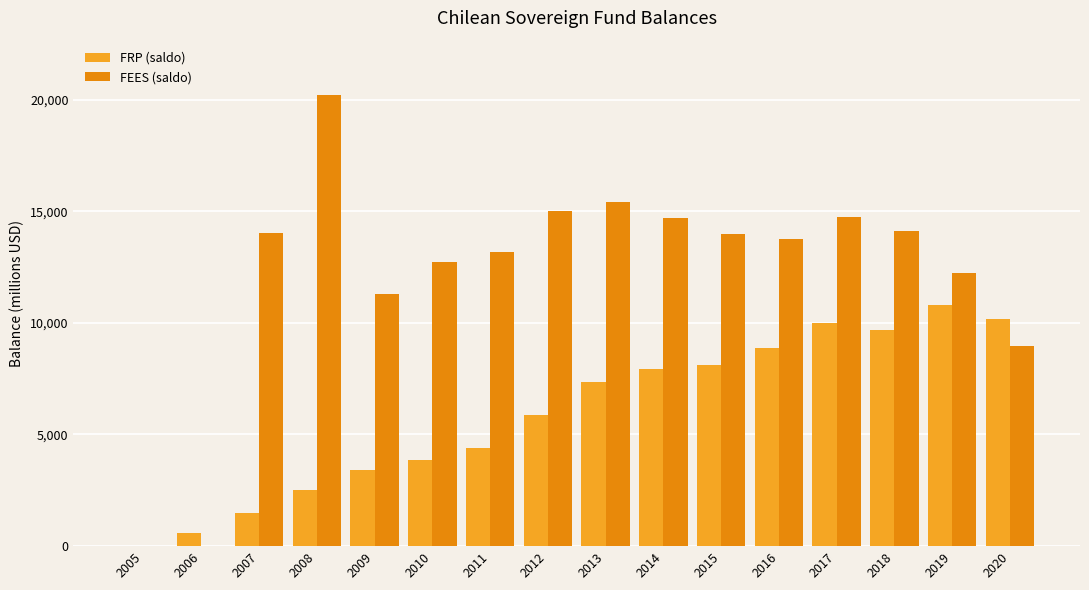

Where is FEES (saldo) nearest to the value 10105?

2020